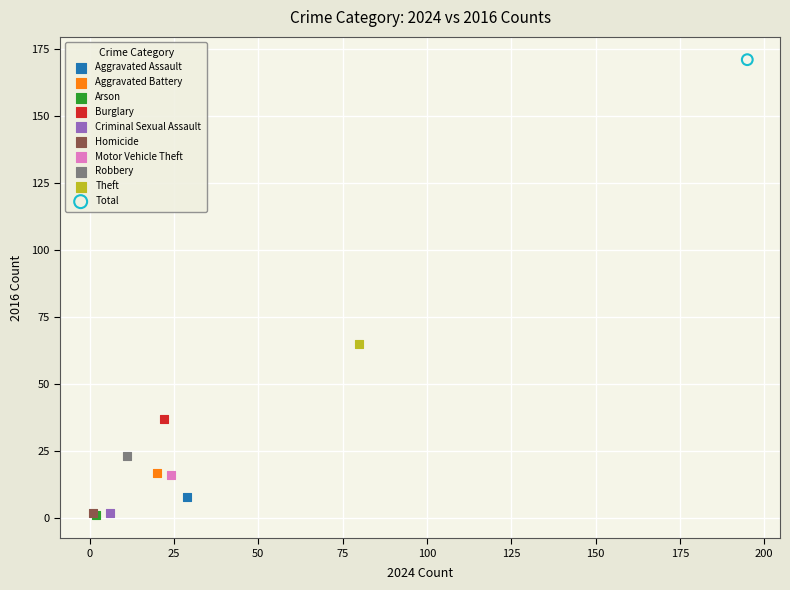

What are all the series names shown in the legend?

Aggravated Assault, Aggravated Battery, Arson, Burglary, Criminal Sexual Assault, Homicide, Motor Vehicle Theft, Robbery, Theft, Total